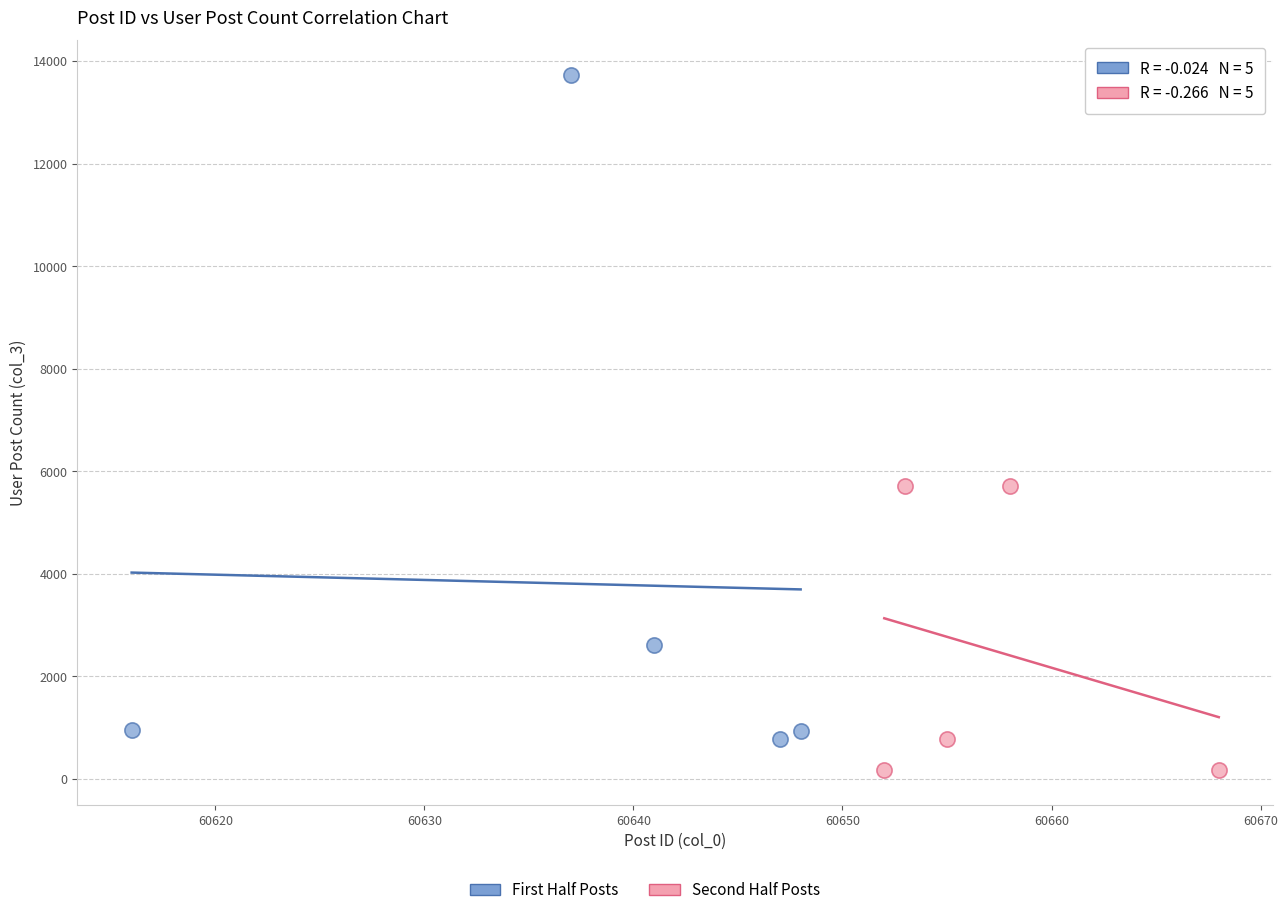

Which series contains the lowest Y value?

Second Half Posts